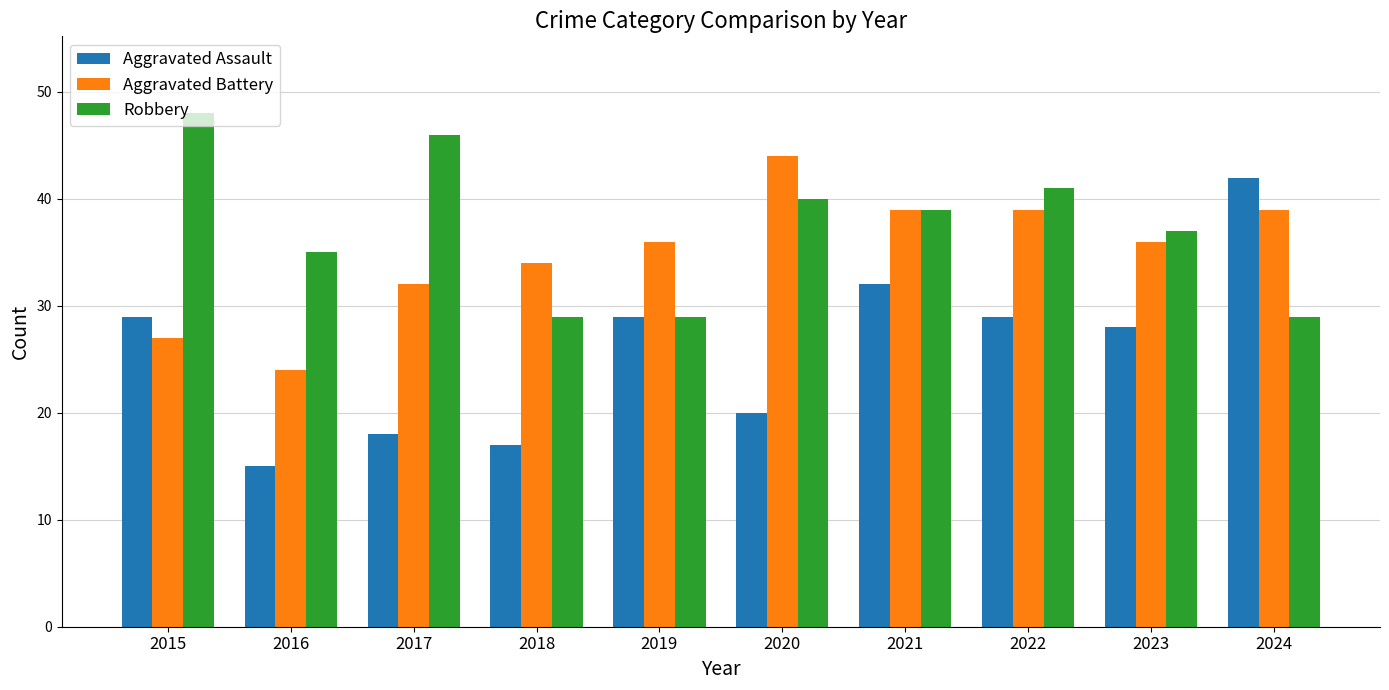

How many categories are shown in the chart?

10